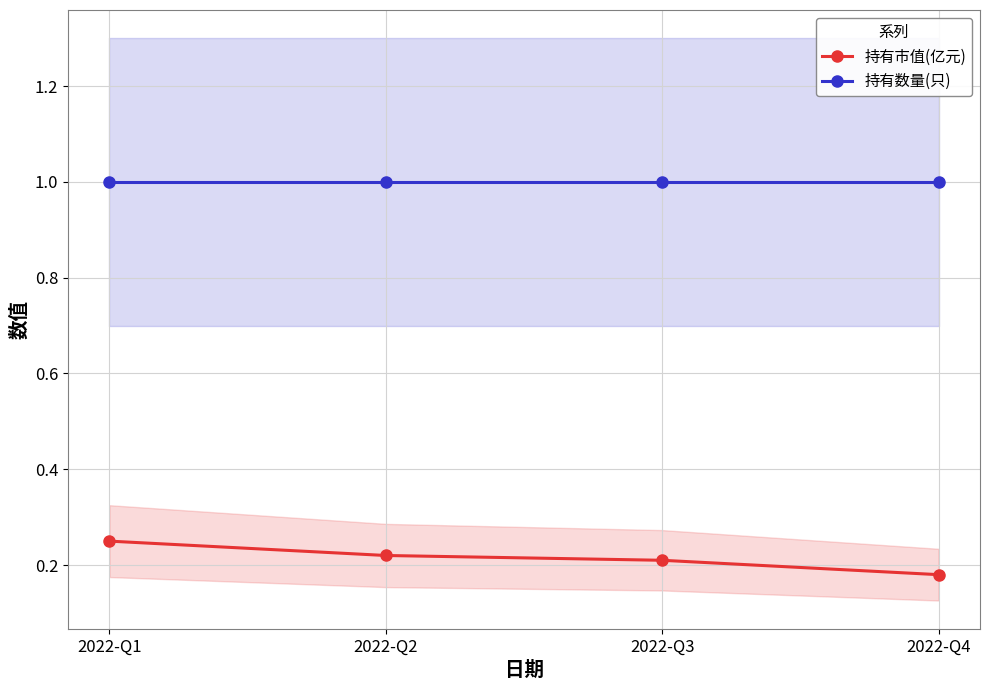

Is it true that 持有数量(只) equals 1.0 at 2022-Q3?

True